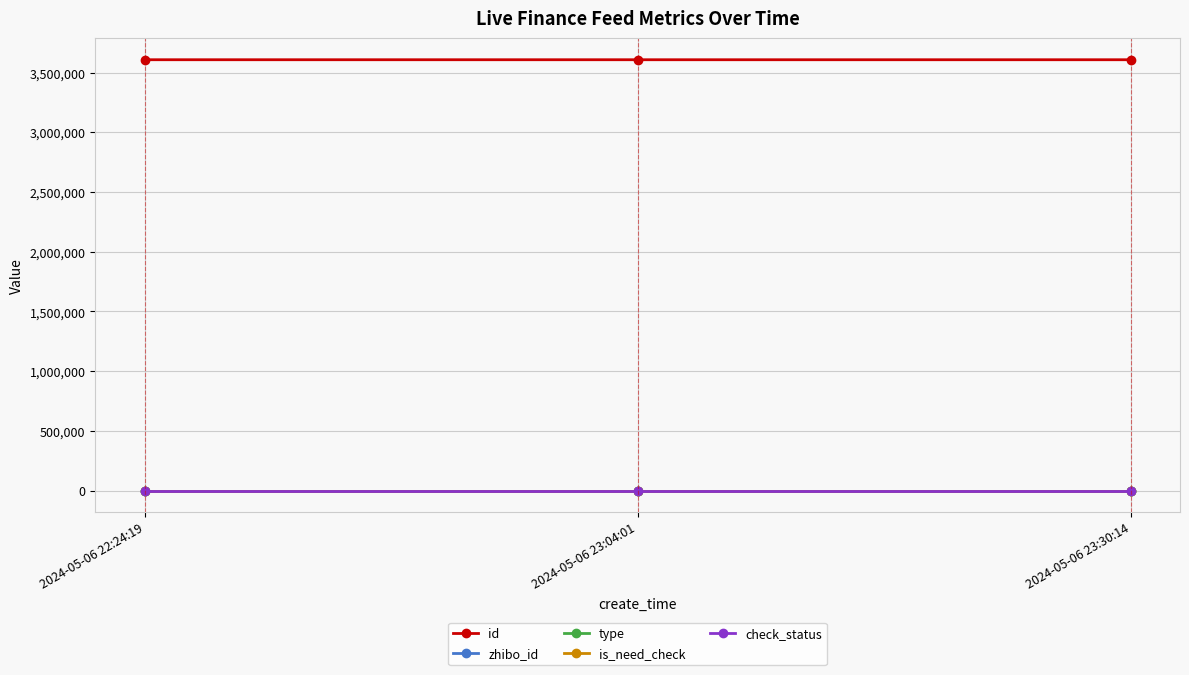

What is the sum of all id values?

10822617